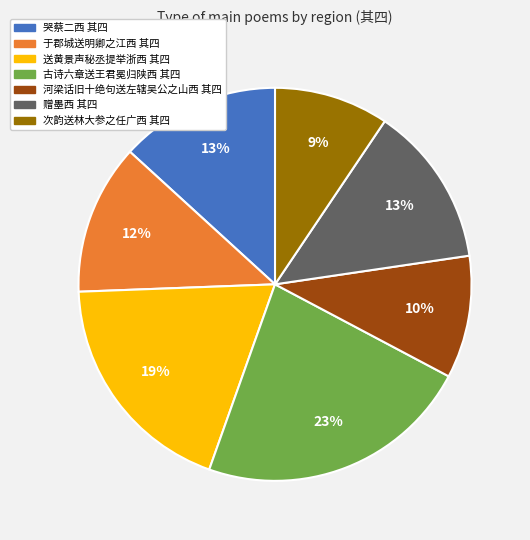

Is the sum of 古诗六章送王君冕归陕西 其四 and 次韵送林大参之任广西 其四 greater than half?

No